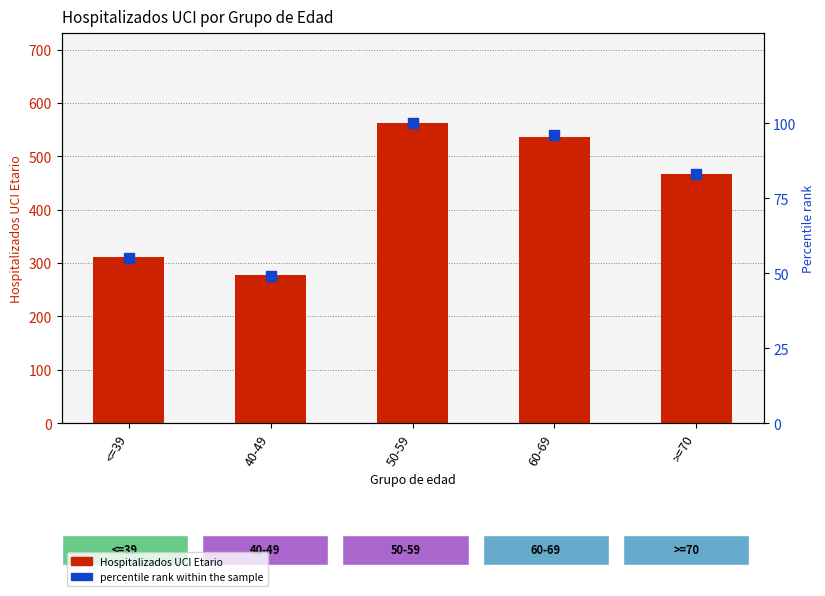

Which series reaches the maximum Y coordinate?

Hospitalizados UCI Etario